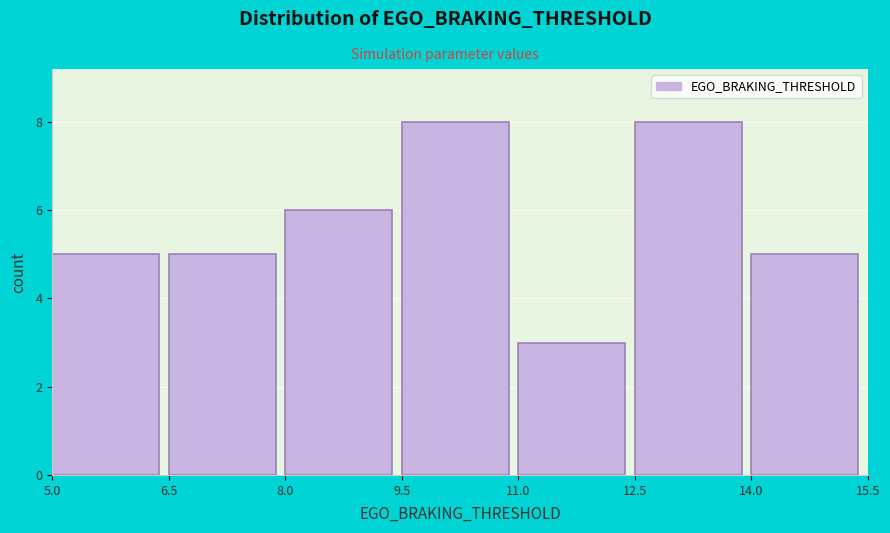

Reading left to right, list every bar in this chart as the range it spans on the x-axis followed by its height. The values are not printed on the chart, so give them approximately, as read against the axis.

5.0 to 6.5: 5
6.5 to 8.0: 5
8.0 to 9.5: 6
9.5 to 11.0: 8
11.0 to 12.5: 3
12.5 to 14.0: 8
14.0 to 15.5: 5